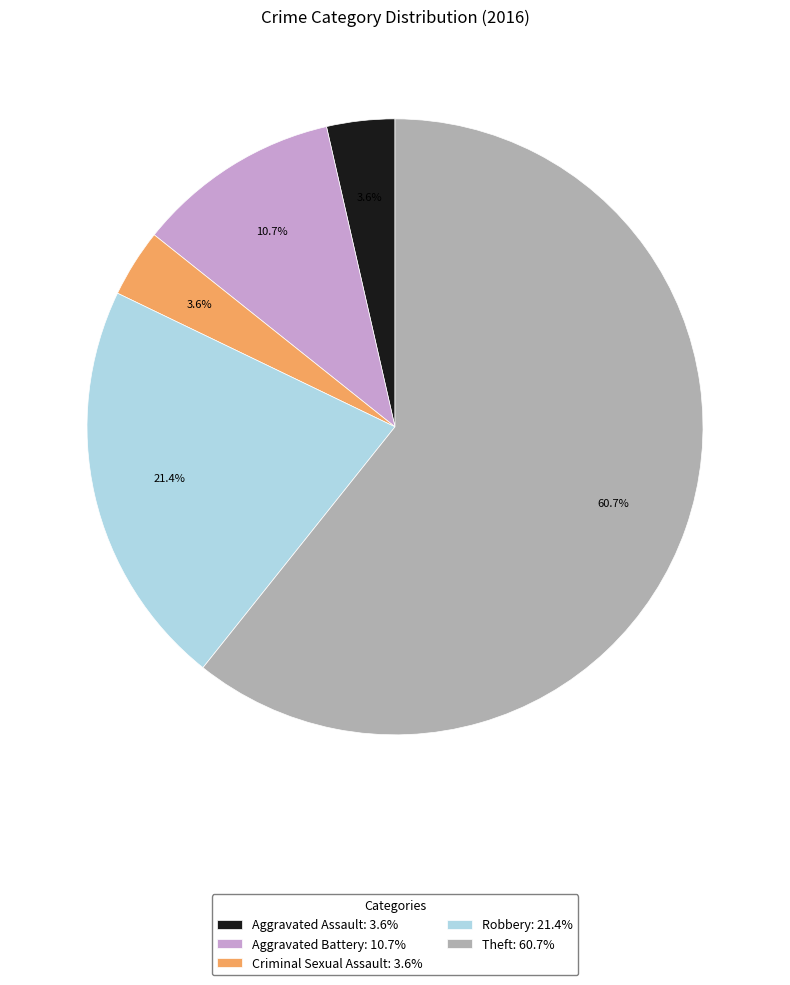

What percentage is NOT represented by Aggravated Assault?

96.4%